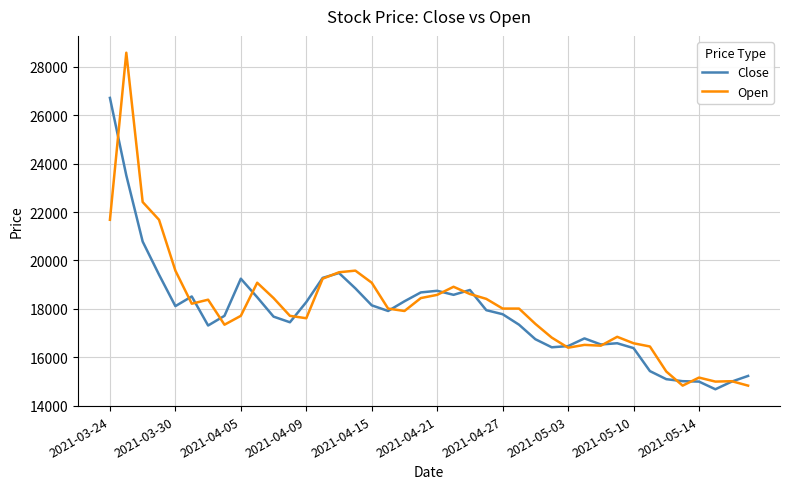

List the series in order of their peak value, lowest first.

Close, Open